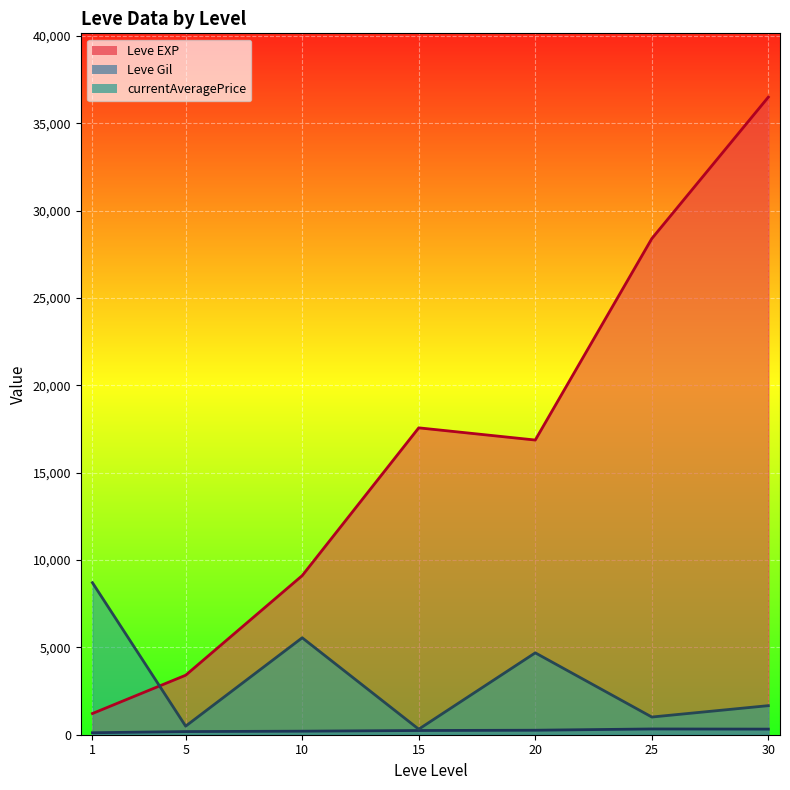

The value of Leve Gil at 20 is 155. True or false?

False